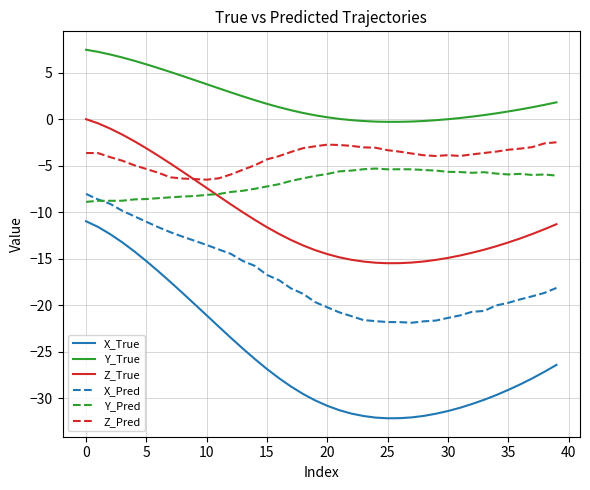

List the series in order of their peak value, highest first.

Y_True, Z_True, Z_Pred, Y_Pred, X_Pred, X_True